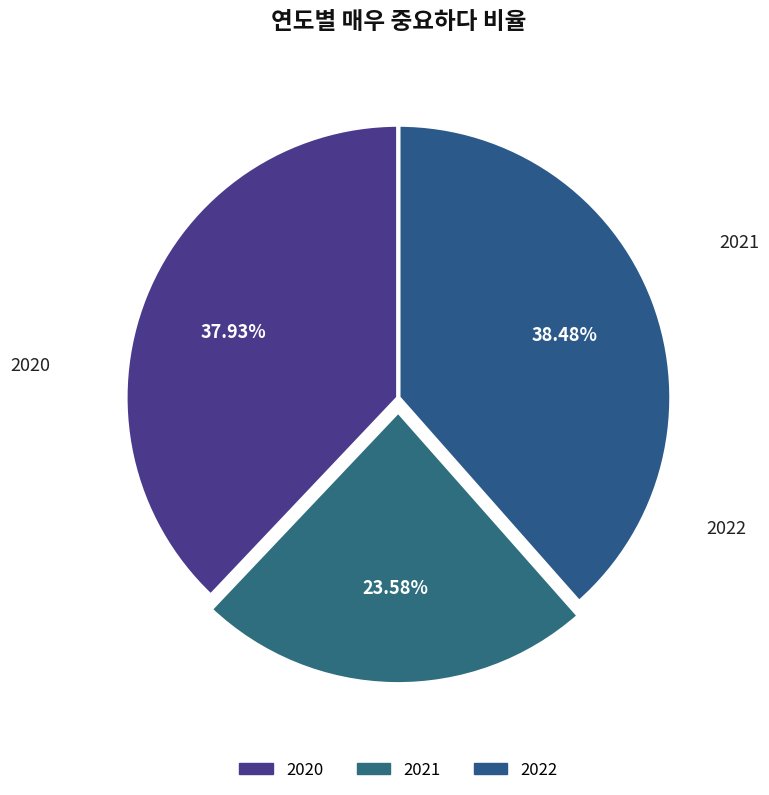

Count the number of slices in the pie.

3